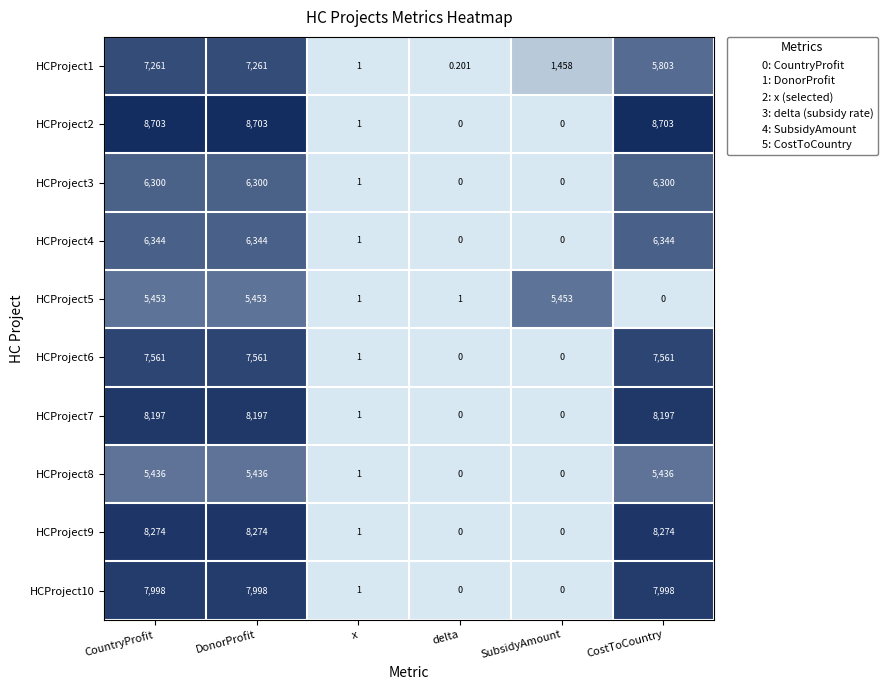

Is the value of HCProject10 at CountryProfit greater than the value of HCProject2 at DonorProfit?

No